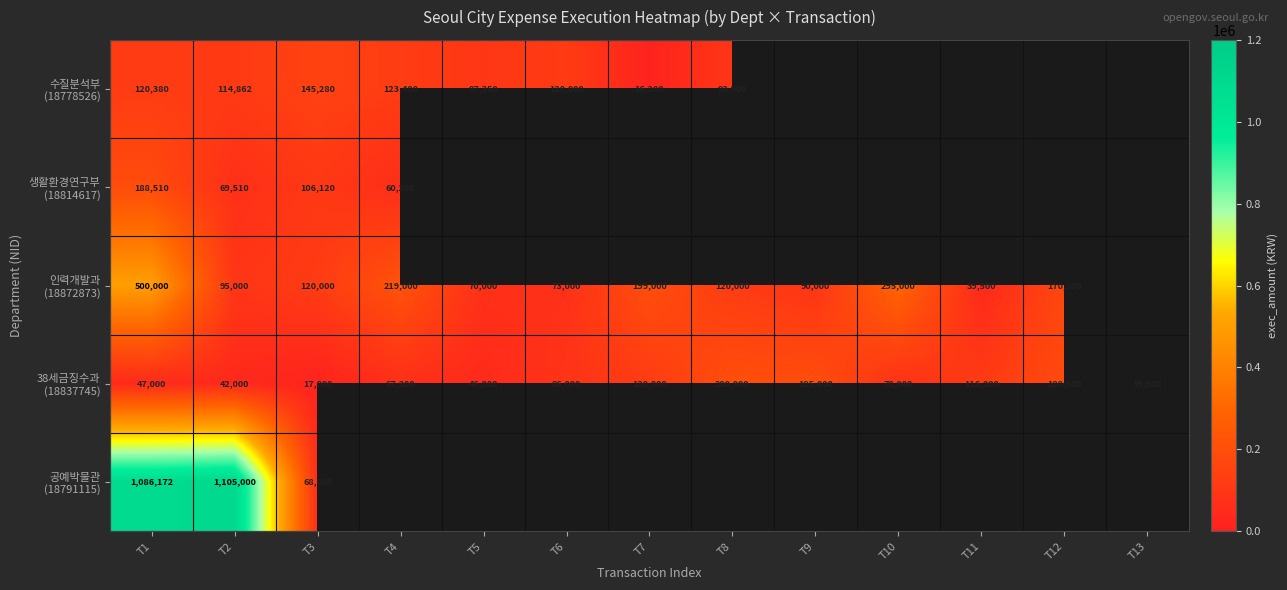

At which category is the sum across all series the highest?

T1